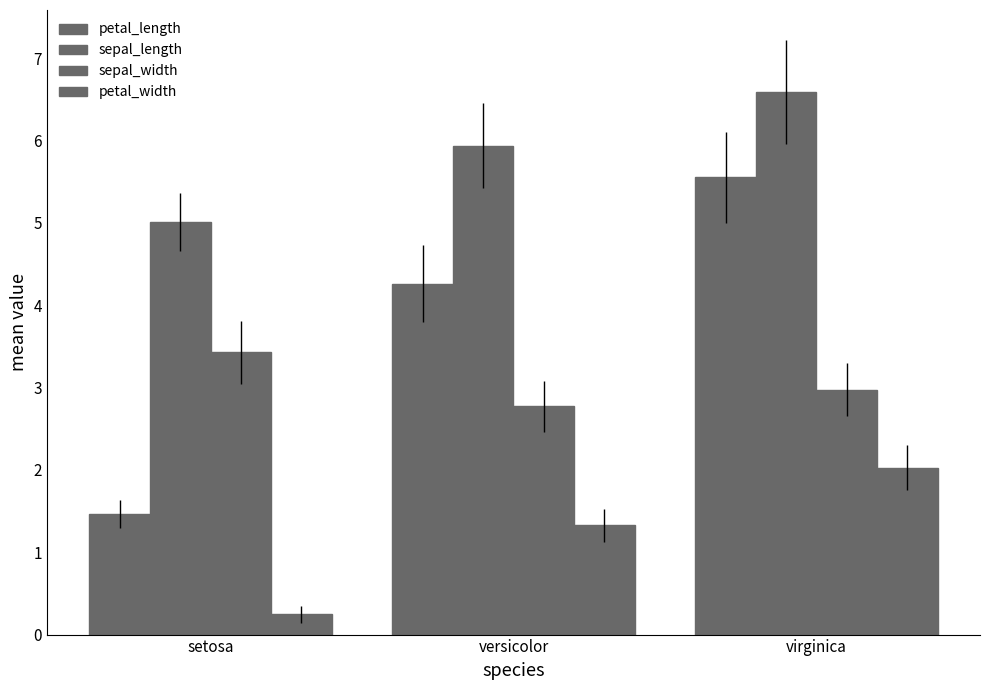

Reading left to right, what are all the values shown in this chart?

petal_length: 1.5	4.3	5.6
sepal_length: 5.0	5.9	6.6
sepal_width: 3.4	2.8	3.0
petal_width: 0.2	1.3	2.0